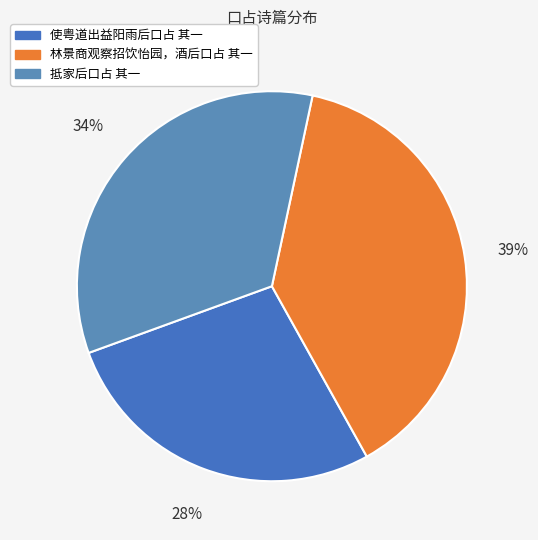

To the nearest percent, what percentage of the pie is 使粤道出益阳雨后口占 其一?

28%